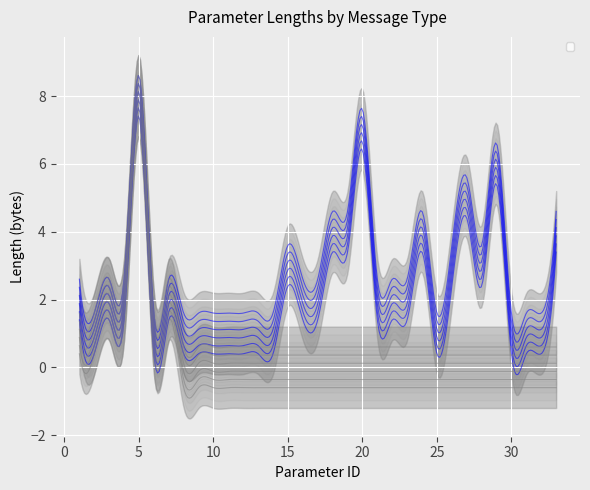

How many interior local peaks does the Location_Report_RSP series have?

7